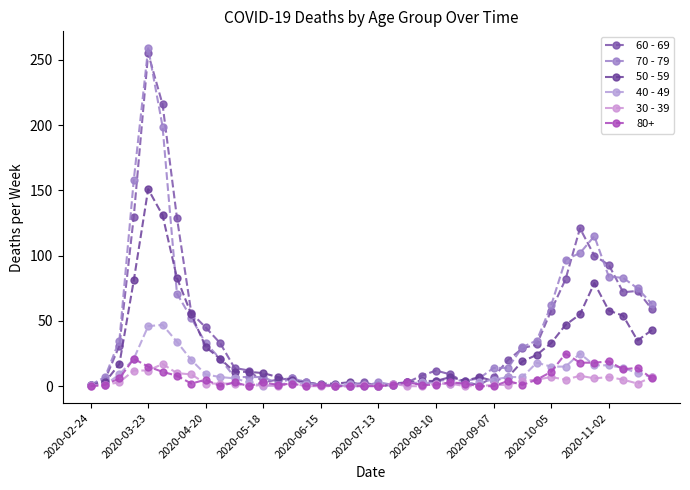

What is the value of the 50 - 59 point at the 24th from the left?

4